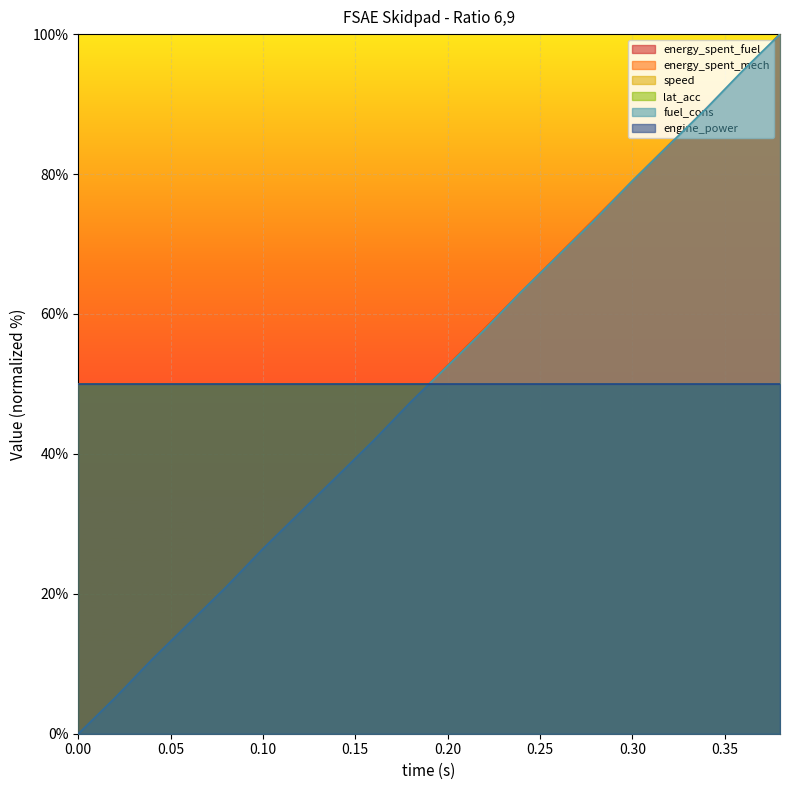

Which series has the largest total across all categories?

energy_spent_mech